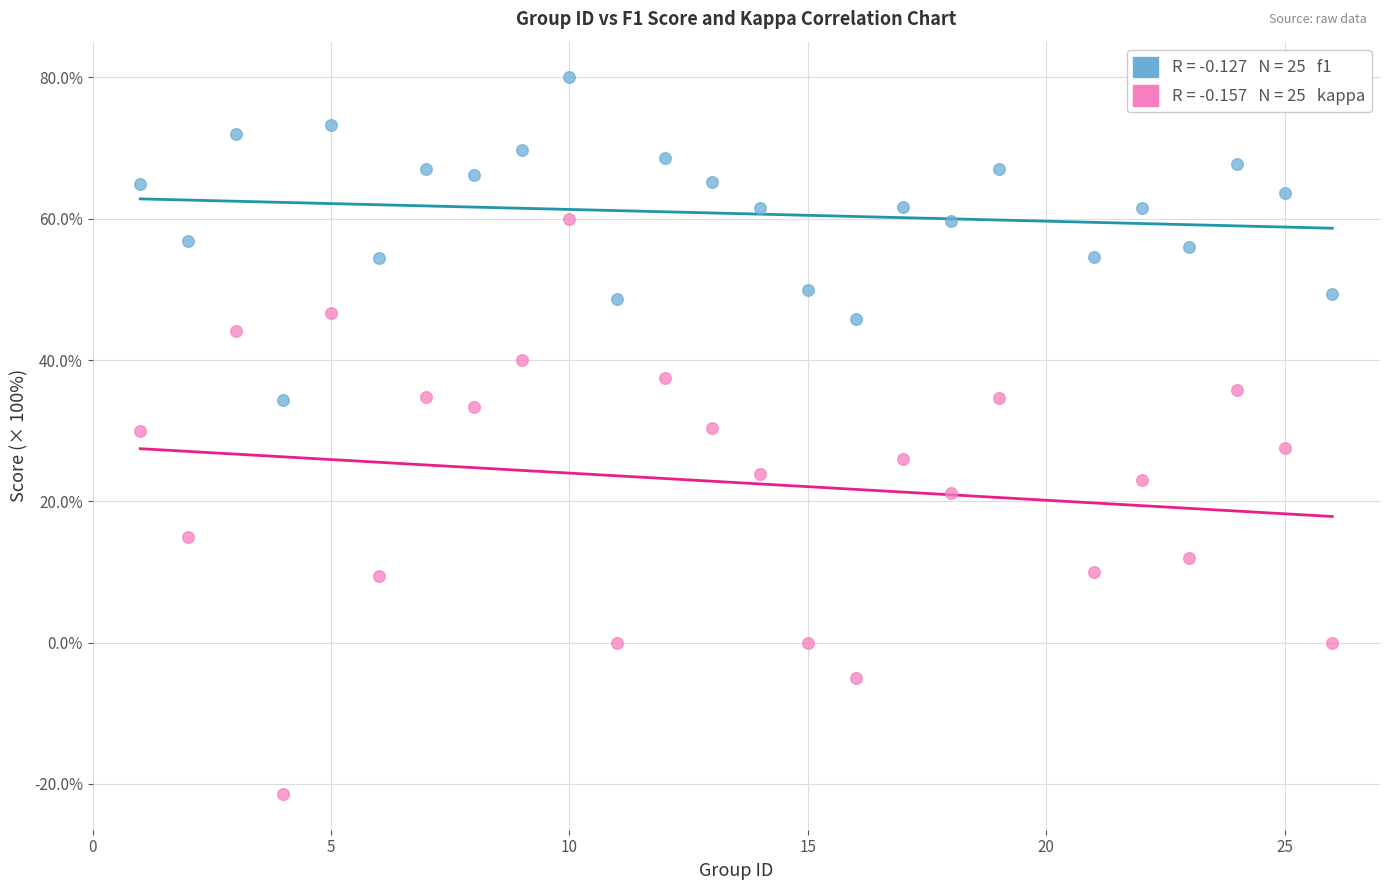

Across all data points, what is the range of X values (max minus min)?

25.0